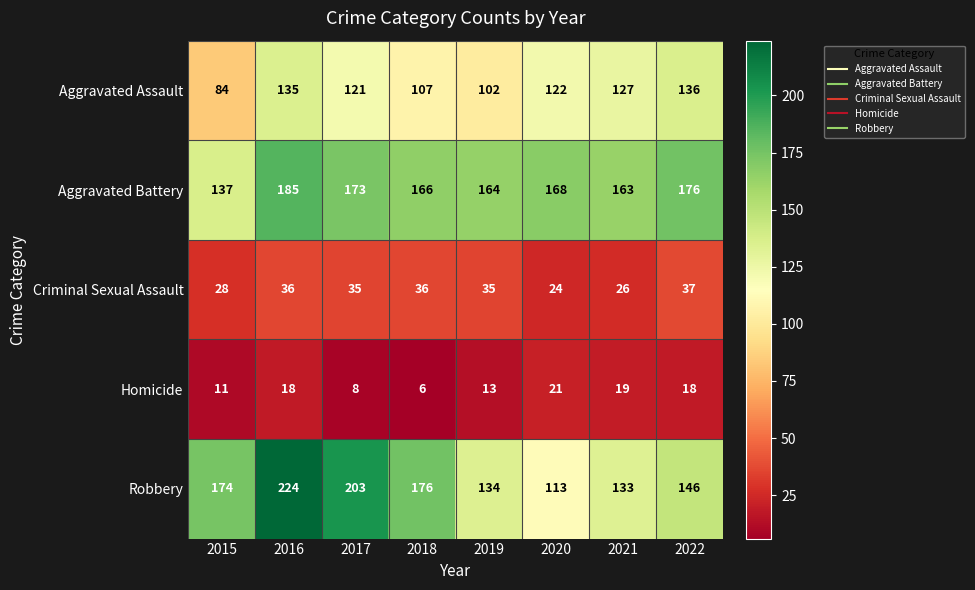

Between 2018 and 2019, which series saw the biggest shift?

Robbery